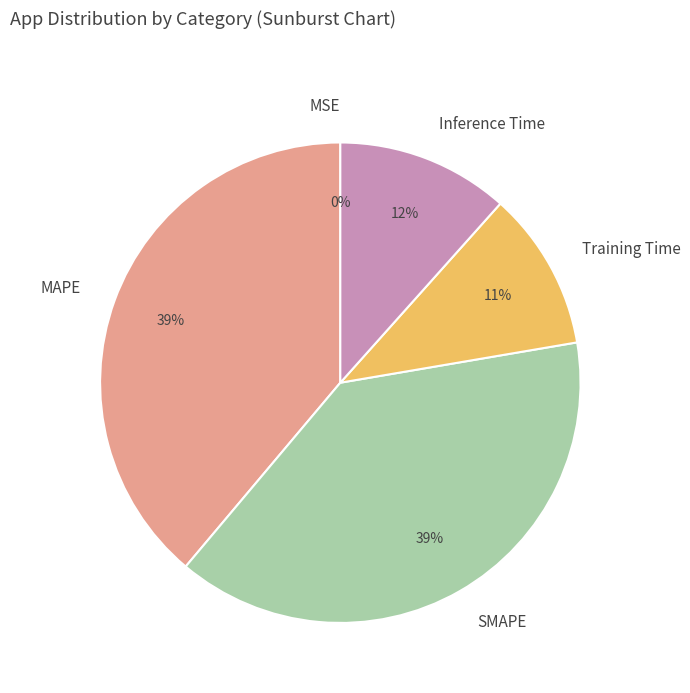

Is it true that SMAPE is 45% of the pie?

False